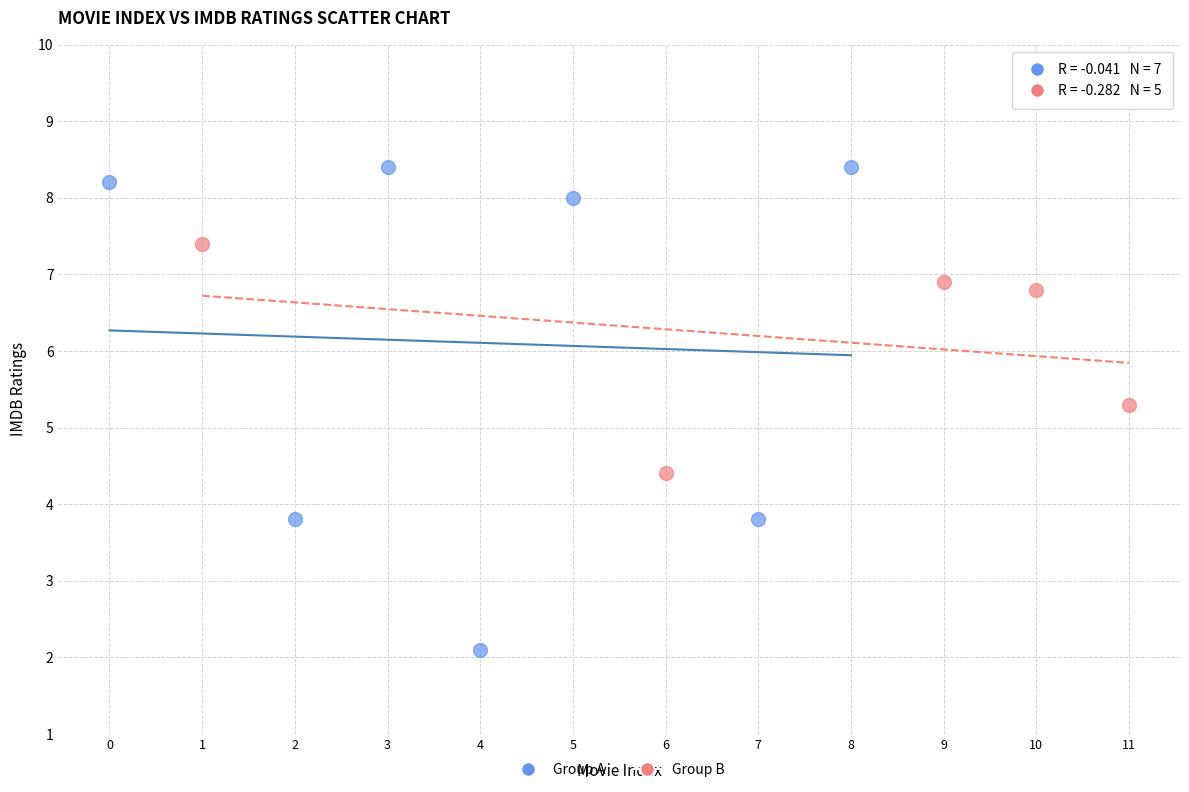

Which series reaches the minimum Y coordinate?

Group A